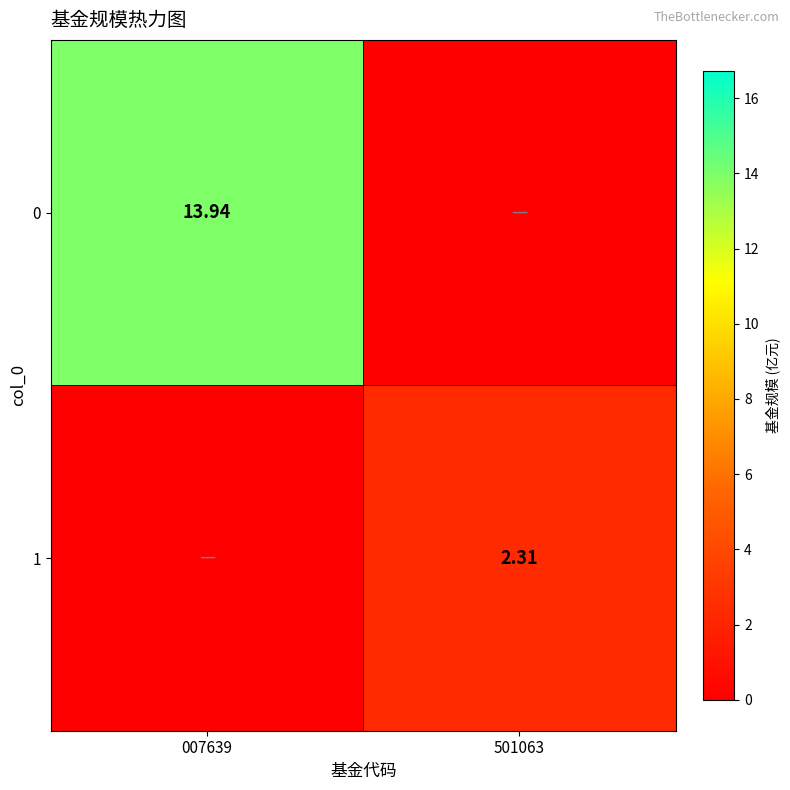

At which category is the sum across all series the highest?

007639